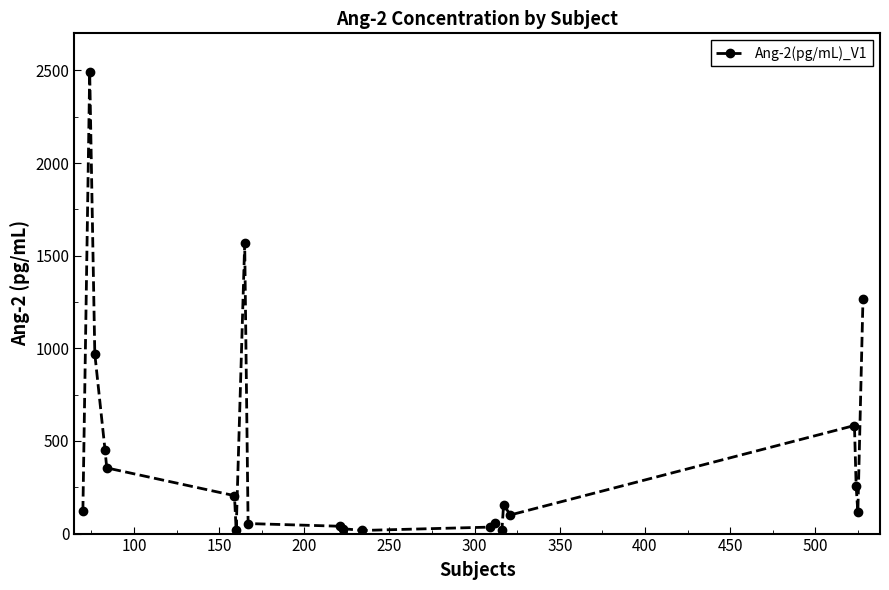

What is the difference between the second highest and second lowest values?

1550.0